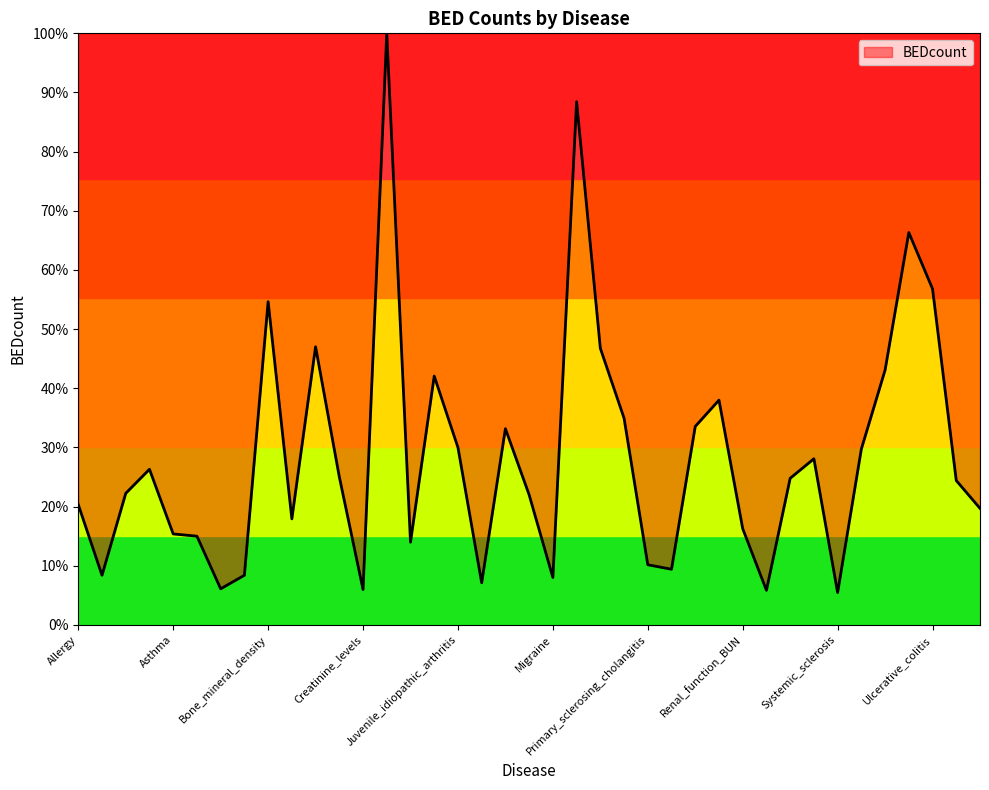

What is the maximum value shown in the chart?

100.0